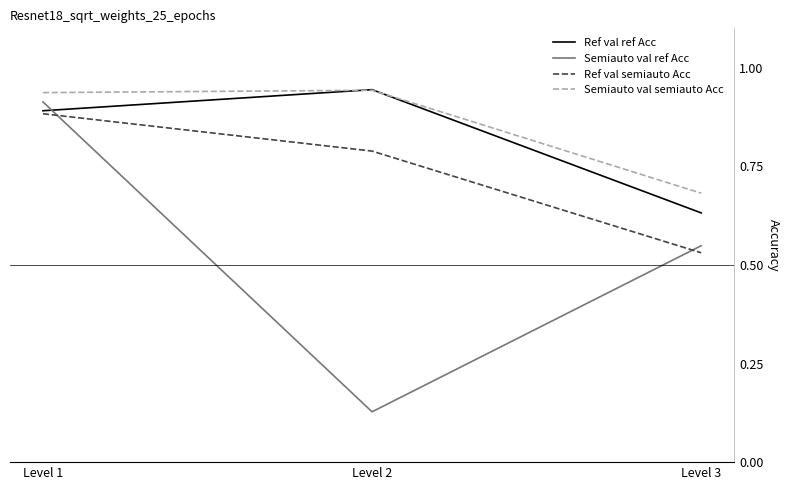

Which series has the largest total across all categories?

Semiauto val semiauto Acc